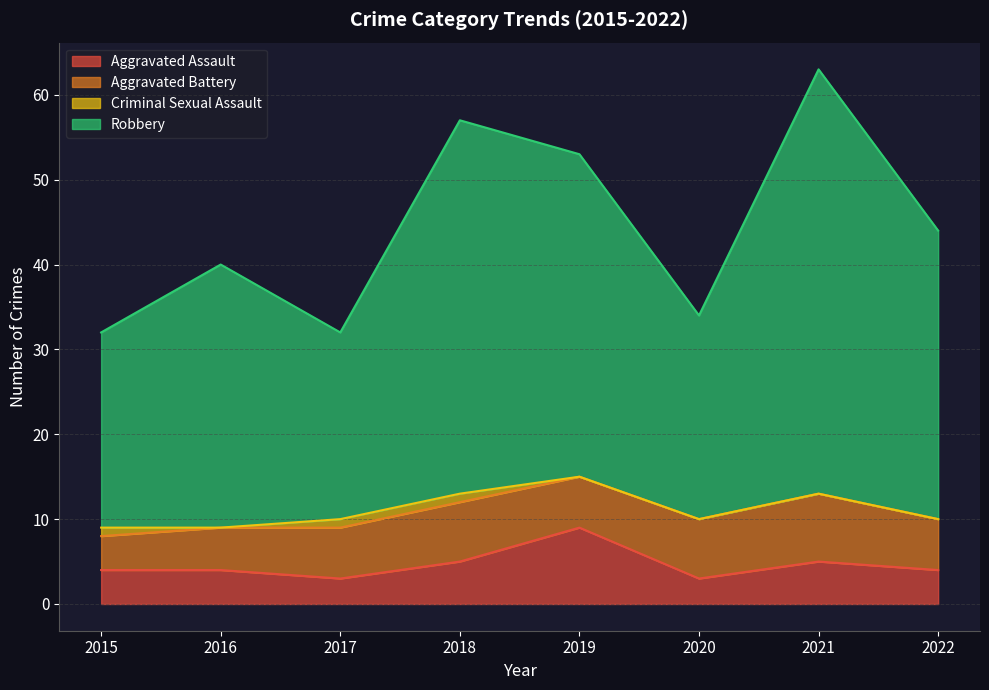

At which category is the sum across all series the highest?

2021